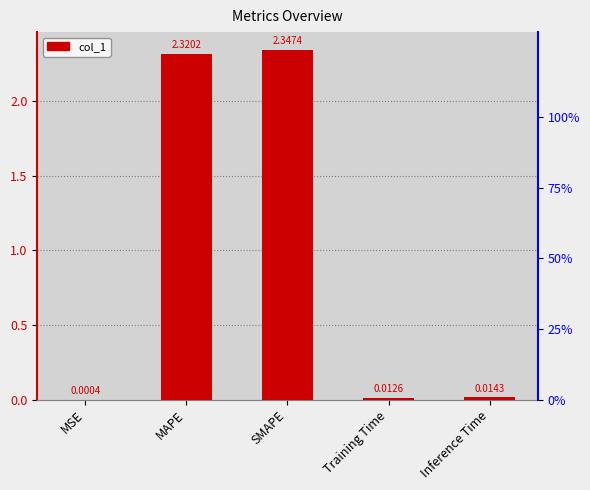

Count the number of categories in the chart.

5